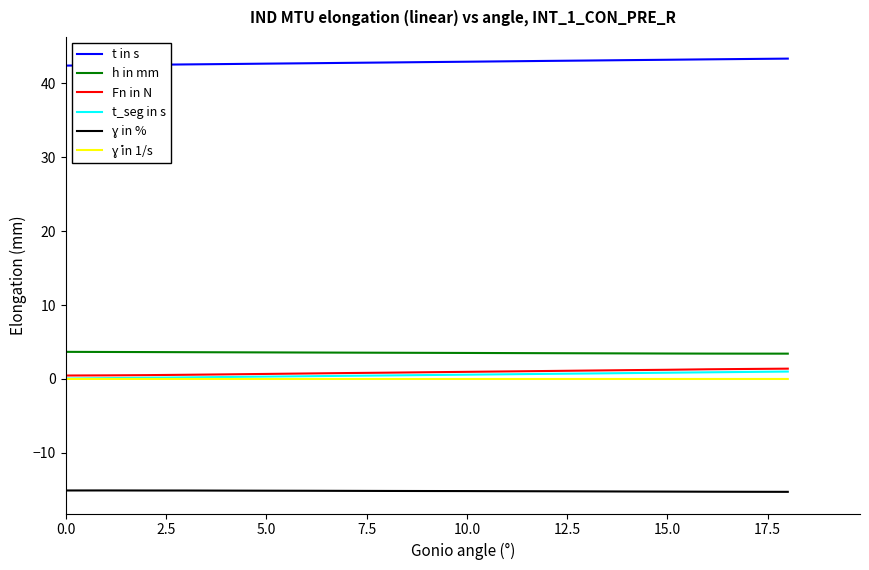

Is this an area chart (filled region under the line)?

No